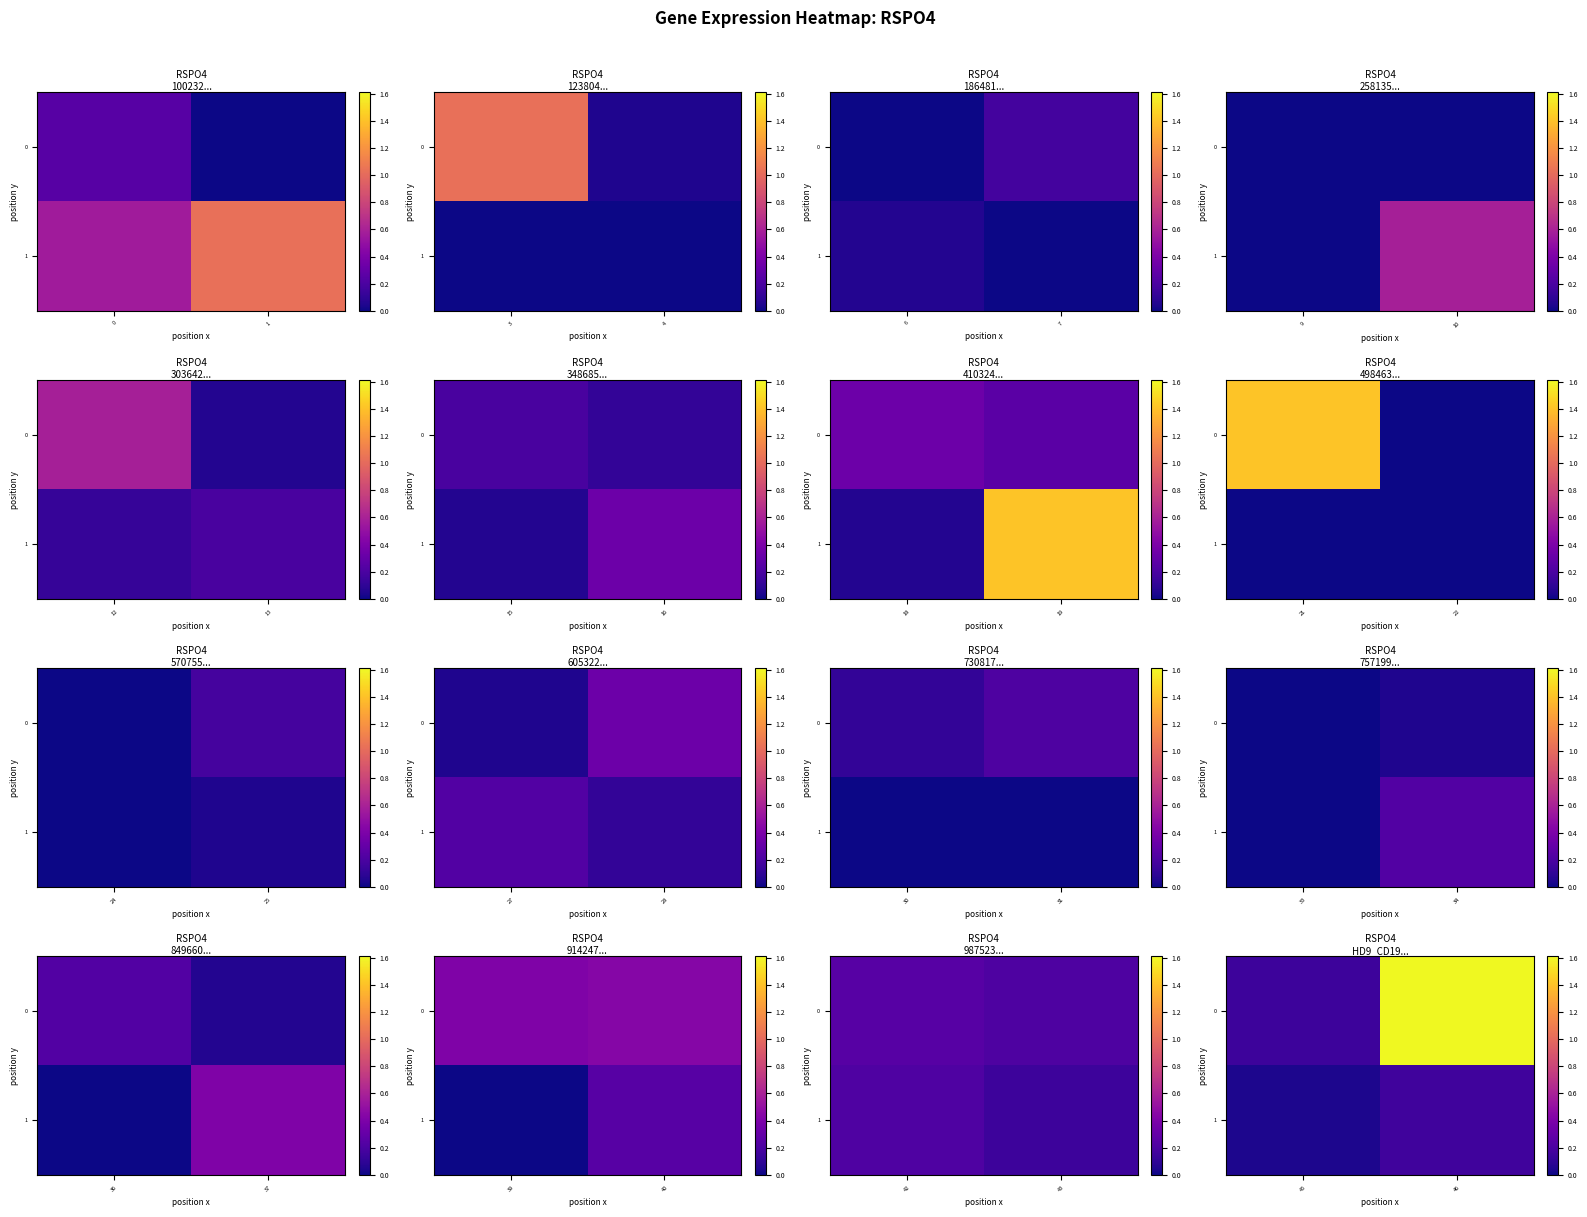

What is the maximum value shown in the chart?

1.6